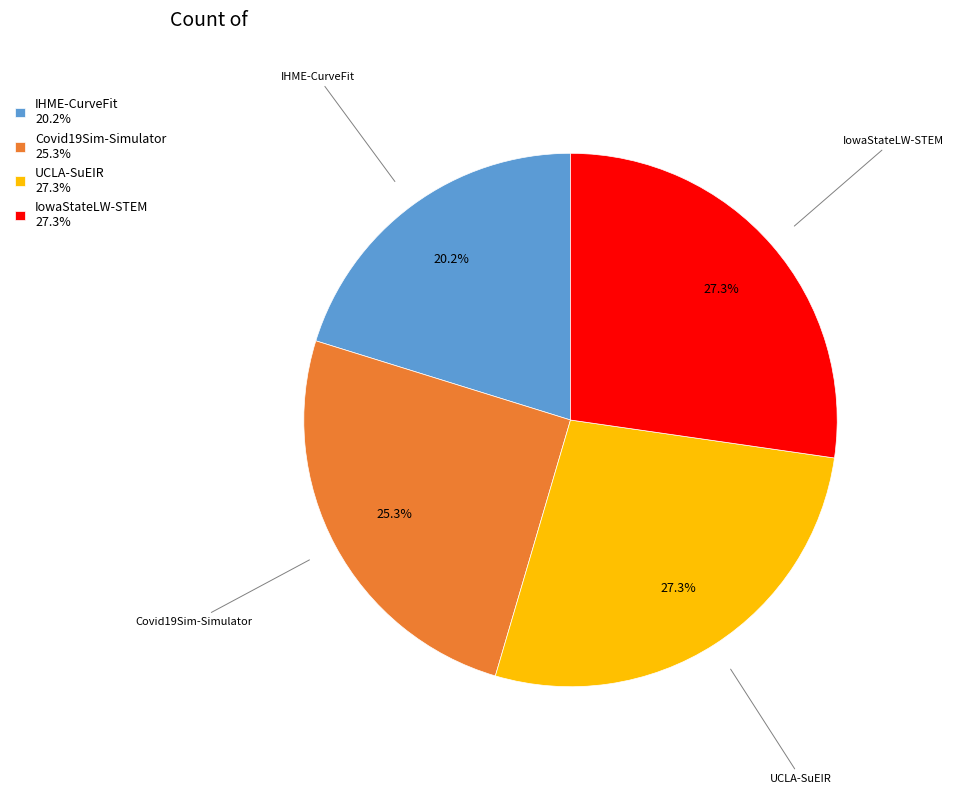

Is there any slice that represents more than half of the pie?

No